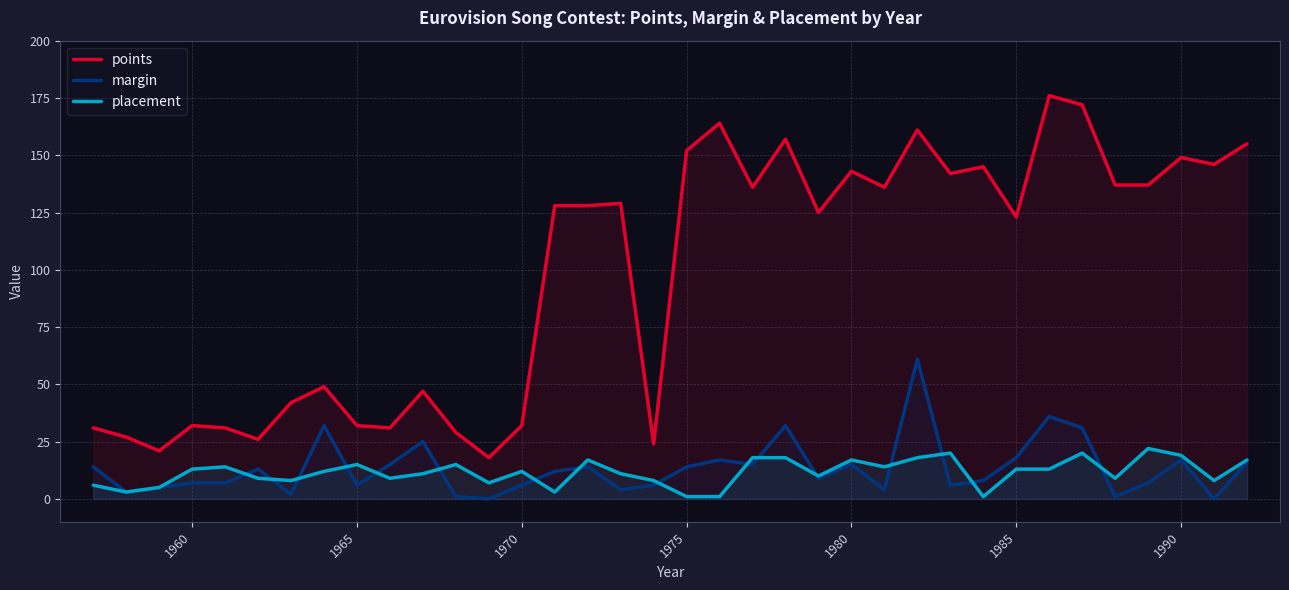

Which series has the largest range (max minus min)?

points